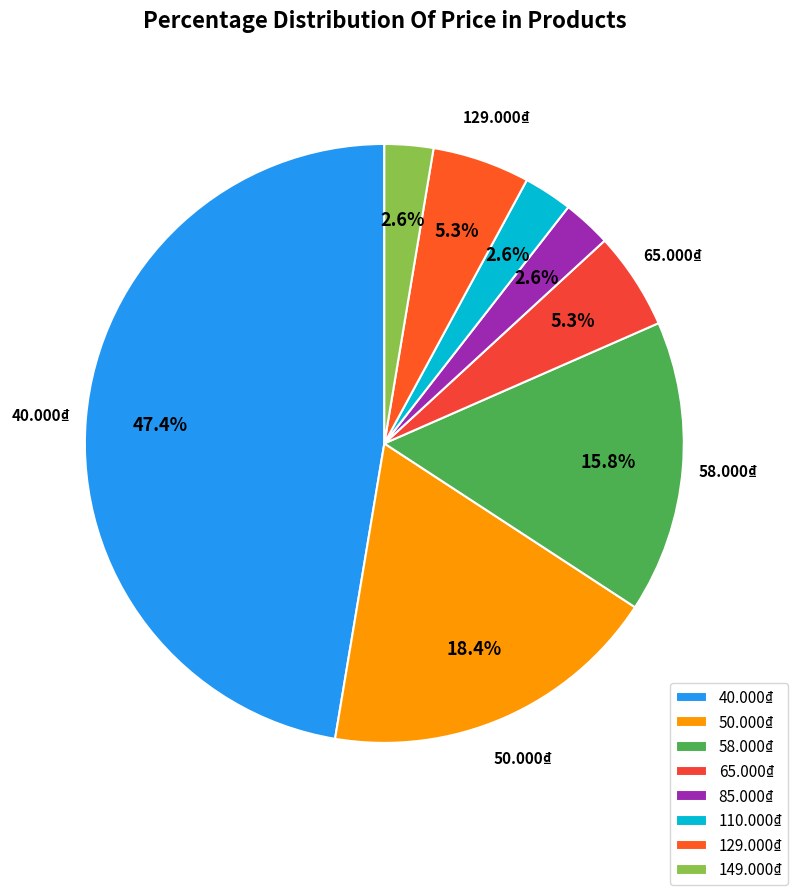

What percentage is the 65.000₫ slice, to the nearest percent?

5%